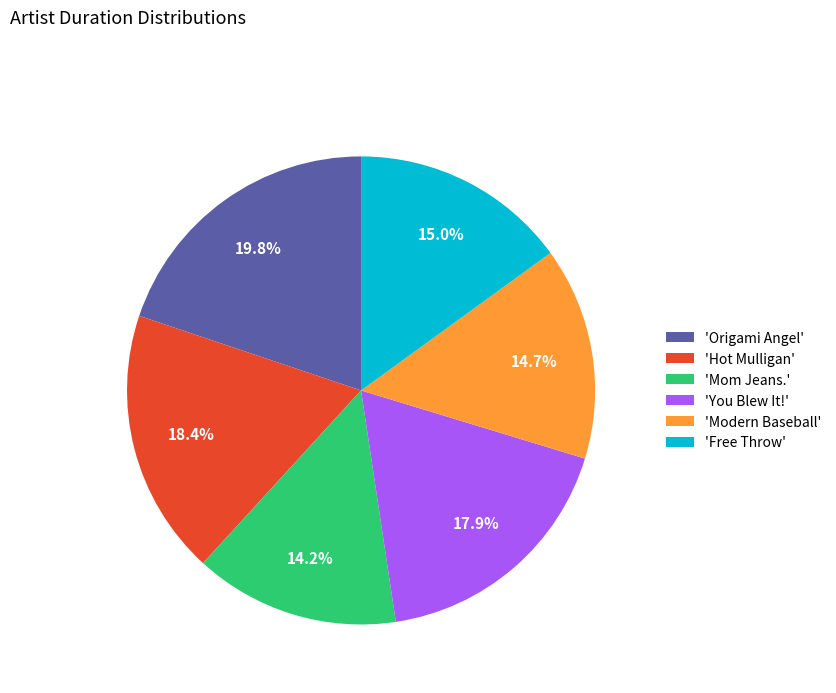

What is the ratio of the value at 'Modern Baseball' to the value at 'Hot Mulligan'?

0.8